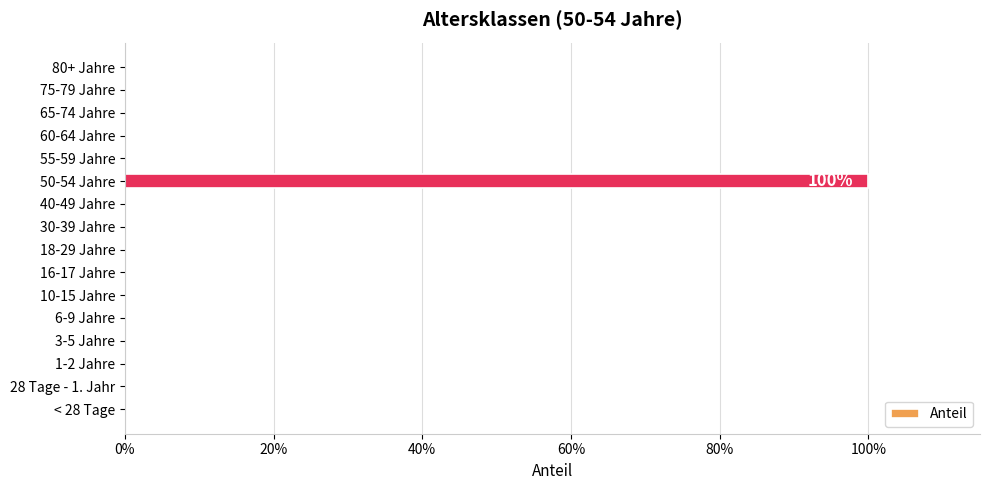

What is the difference between the maximum and minimum values?

1